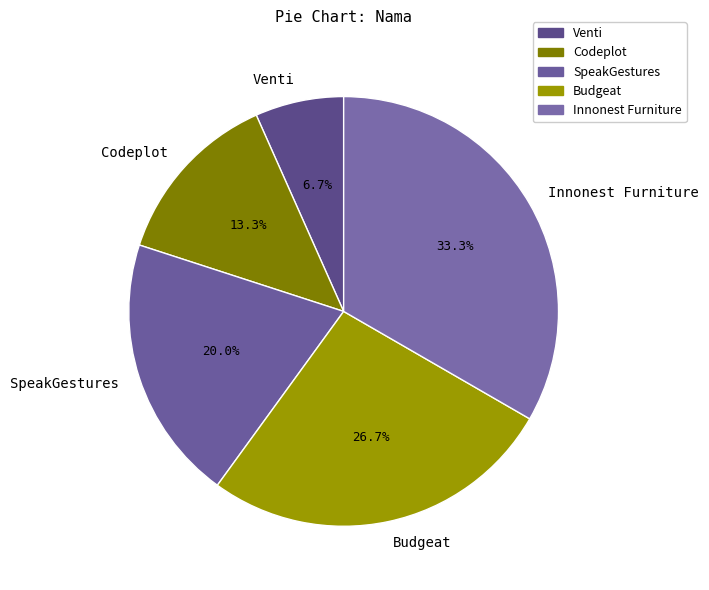

How many slices are in this pie chart?

5